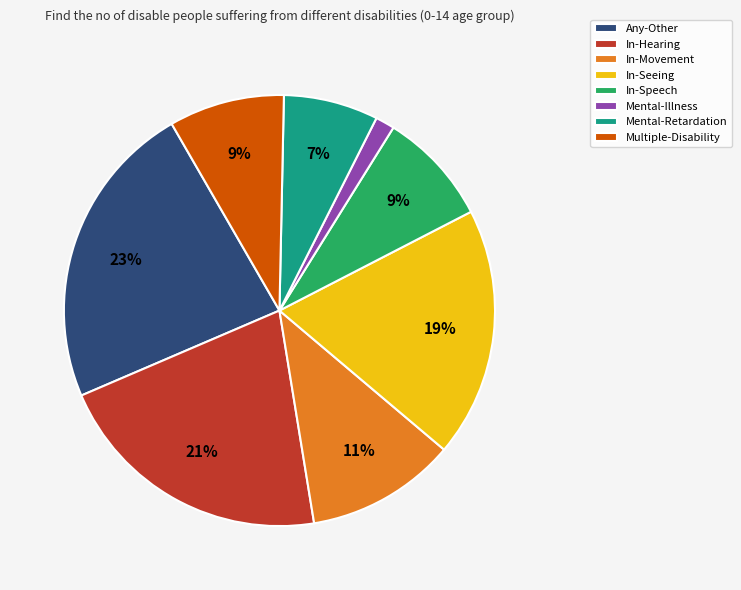

Does Multiple-Disability represent more than half of the total?

No